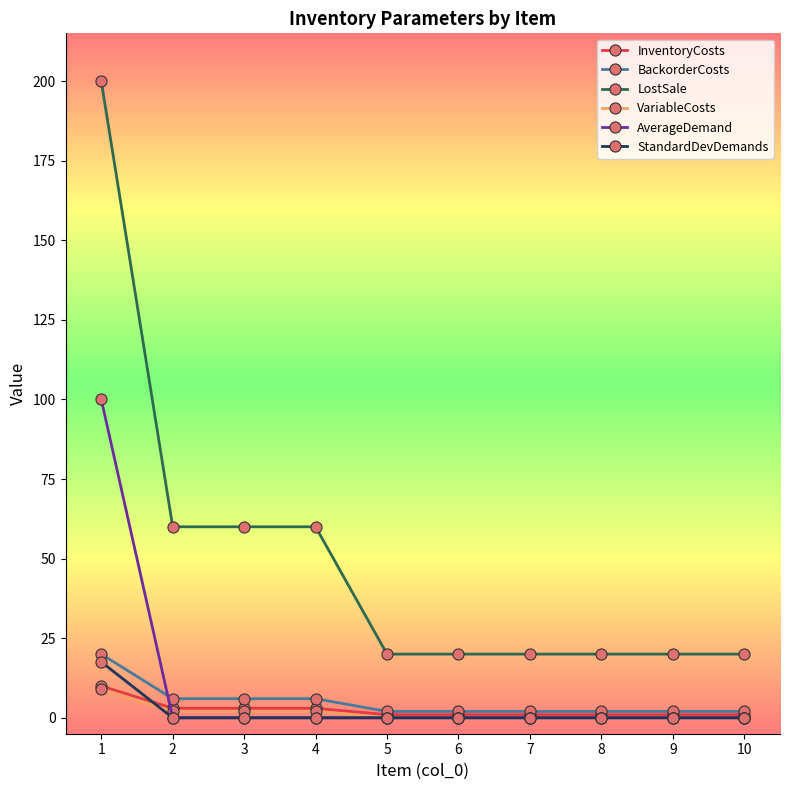

What is the sum of all BackorderCosts values?

50.0